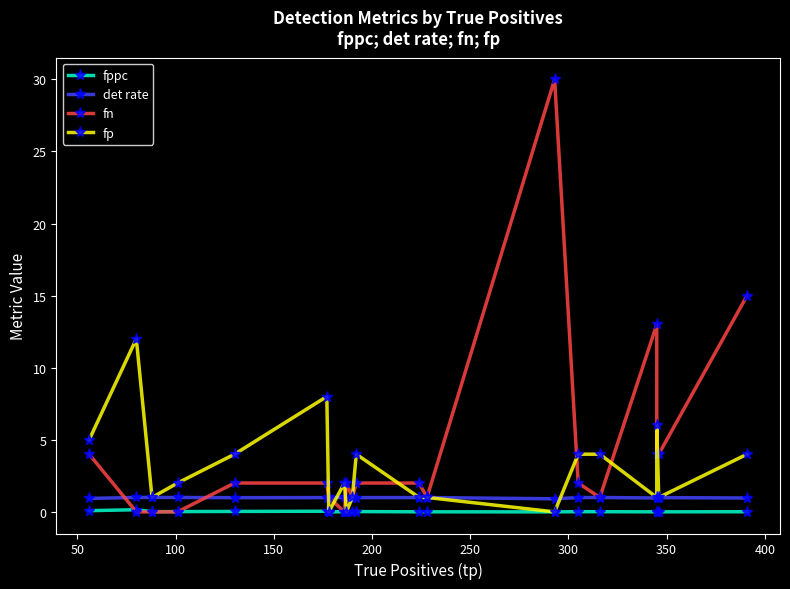

True or false: fp has a value of 0.6 at 12.

False